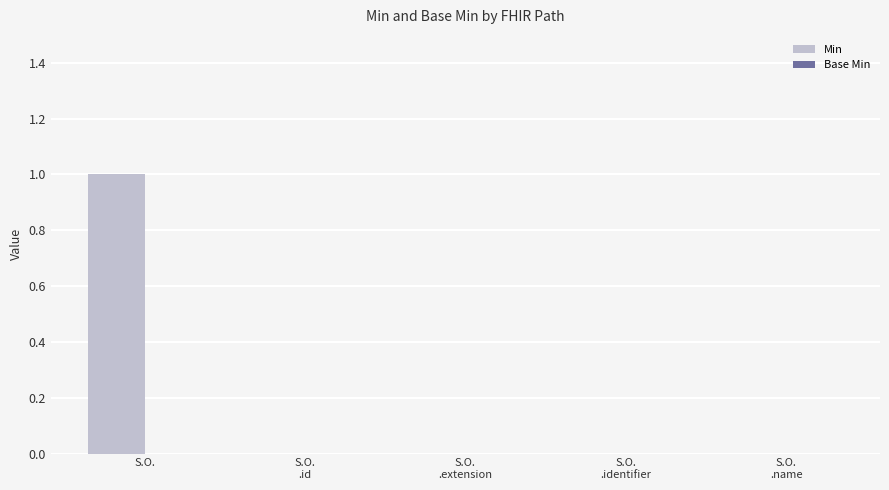

Is it true that the value at S.O. is 1?

True